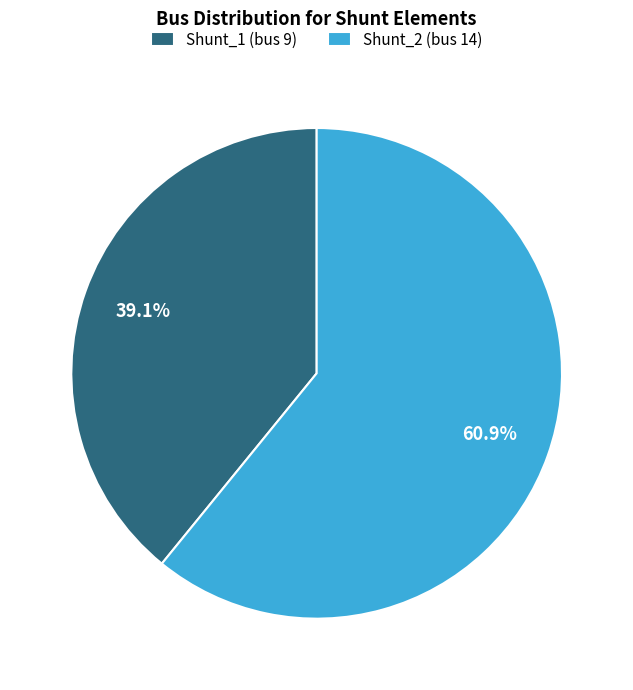

To the nearest percent, what percentage of the pie is Shunt_2?

61%